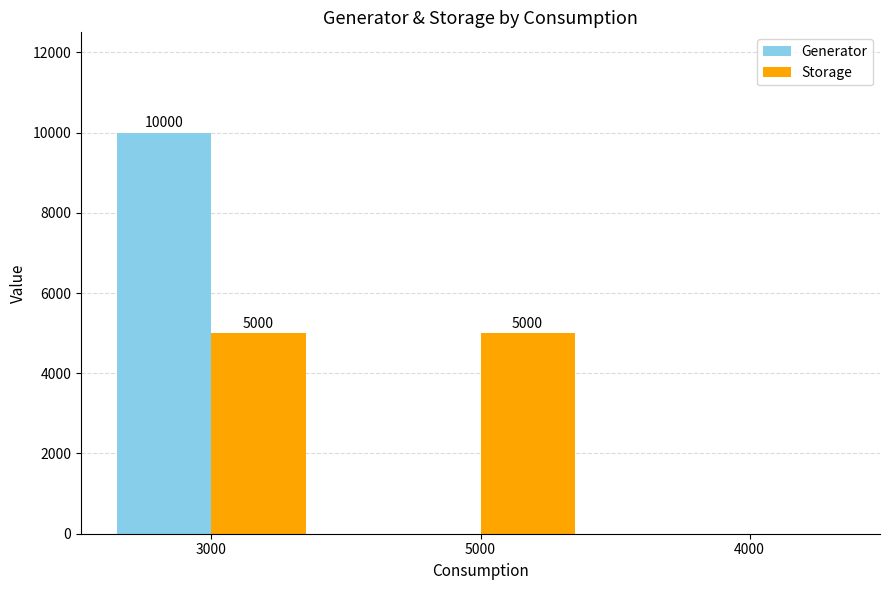

How many Storage values are between 0 and 5000?

3